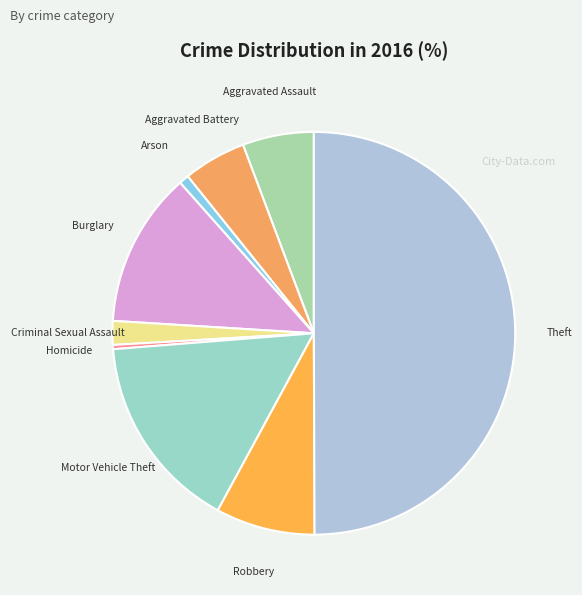

How many slices are in this pie chart?

9